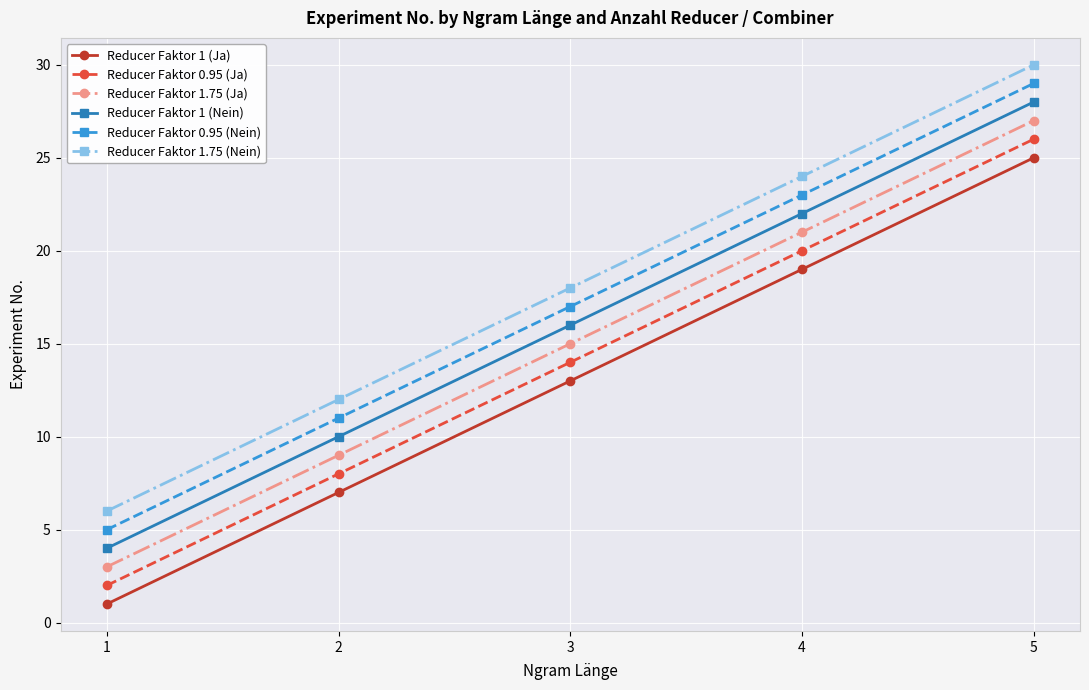

True or false: Reducer Faktor 1 (Nein) and Reducer Faktor 1.75 (Ja) intersect in this chart.

False